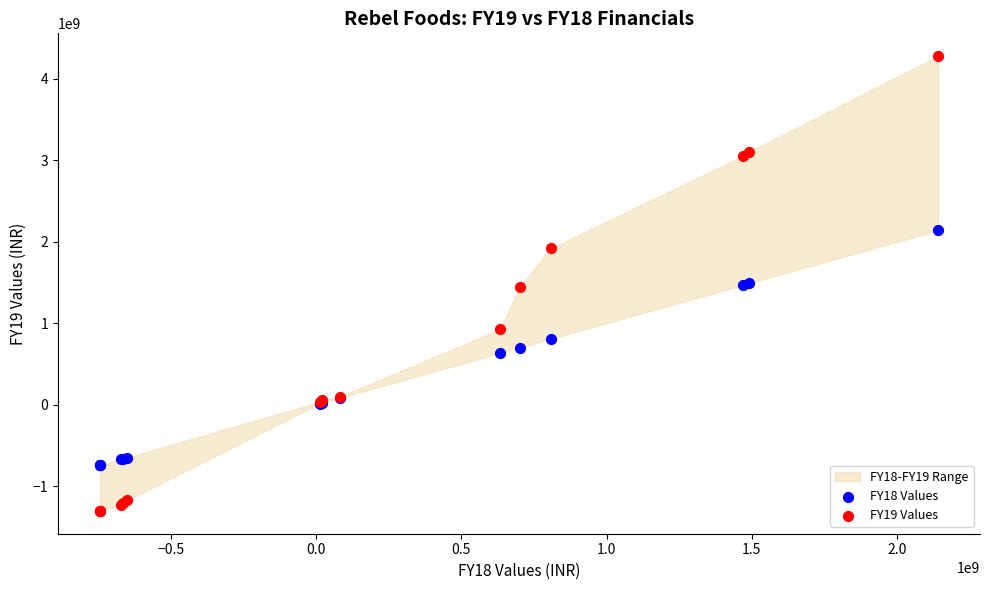

Which series has the largest Y range (max minus min)?

FY19 Values